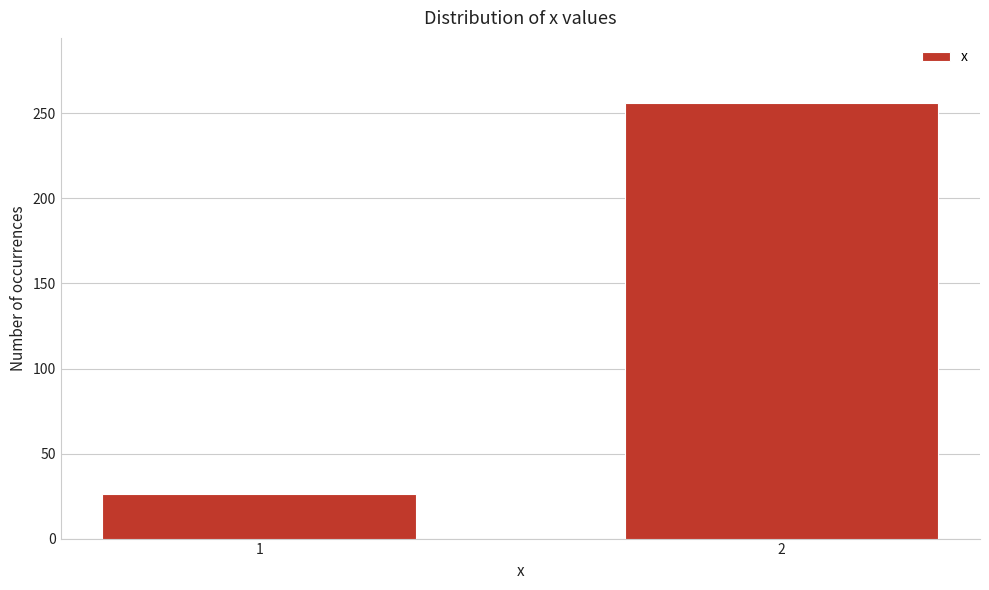

Reading left to right, list all the values displayed in this chart.

26	256